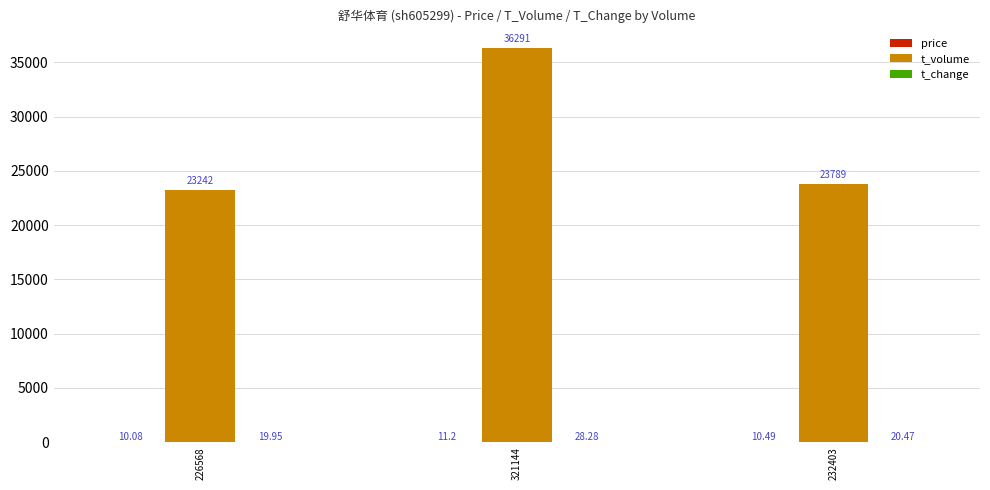

Which series has the largest total across all categories?

t_volume